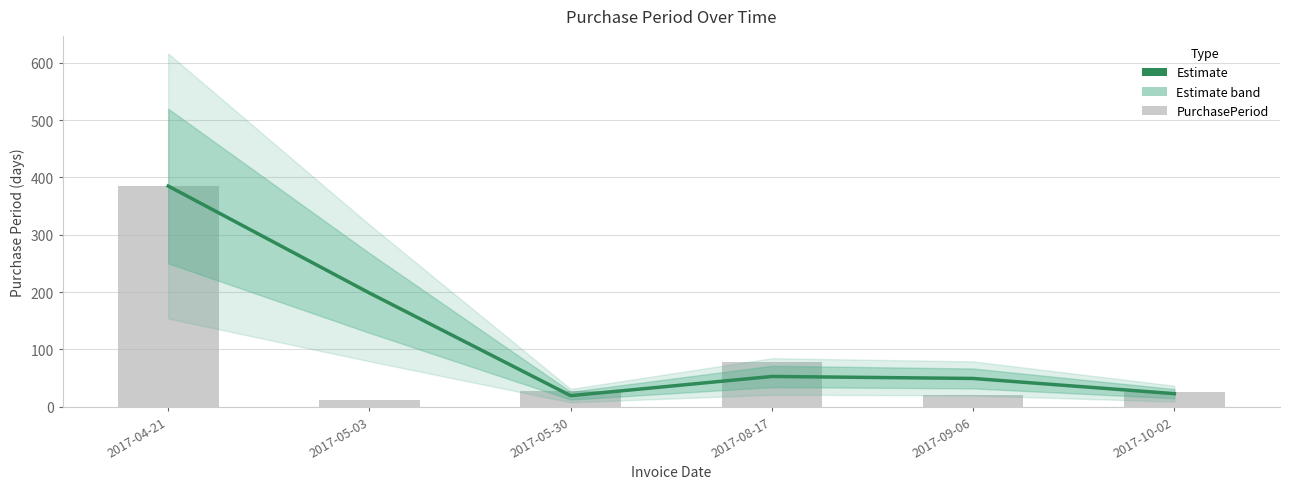

Rank the series at 2017-09-06 from lowest to highest value.

PurchasePeriod, Estimate